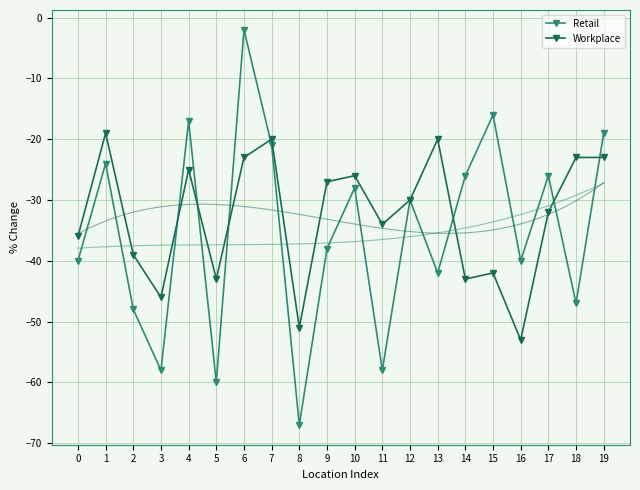

True or false: Retail has a value of -40 at 16.

True